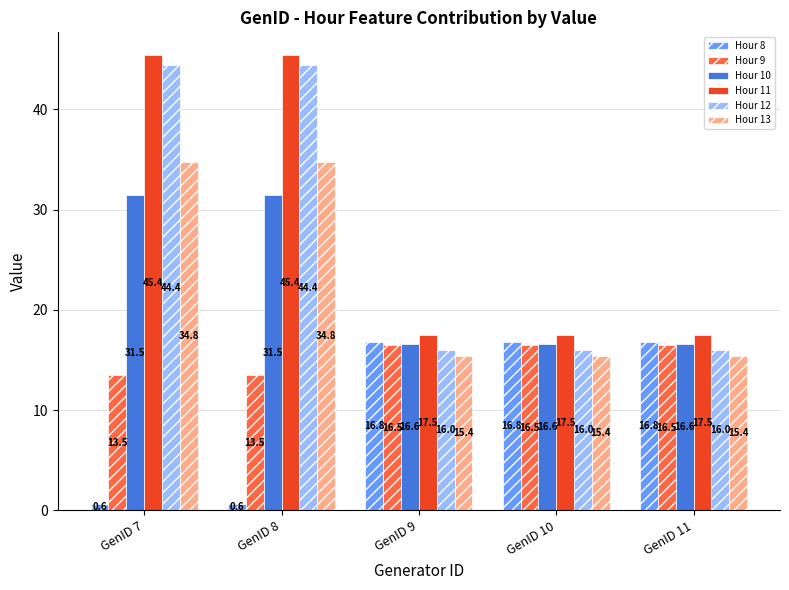

Reading right to left, list all the values displayed in this chart.

Hour 8: 16.8	16.8	16.8	0.6	0.6
Hour 9: 16.5	16.5	16.5	13.5	13.5
Hour 10: 16.6	16.6	16.6	31.5	31.5
Hour 11: 17.5	17.5	17.5	45.4	45.4
Hour 12: 16.0	16.0	16.0	44.4	44.4
Hour 13: 15.4	15.4	15.4	34.8	34.8